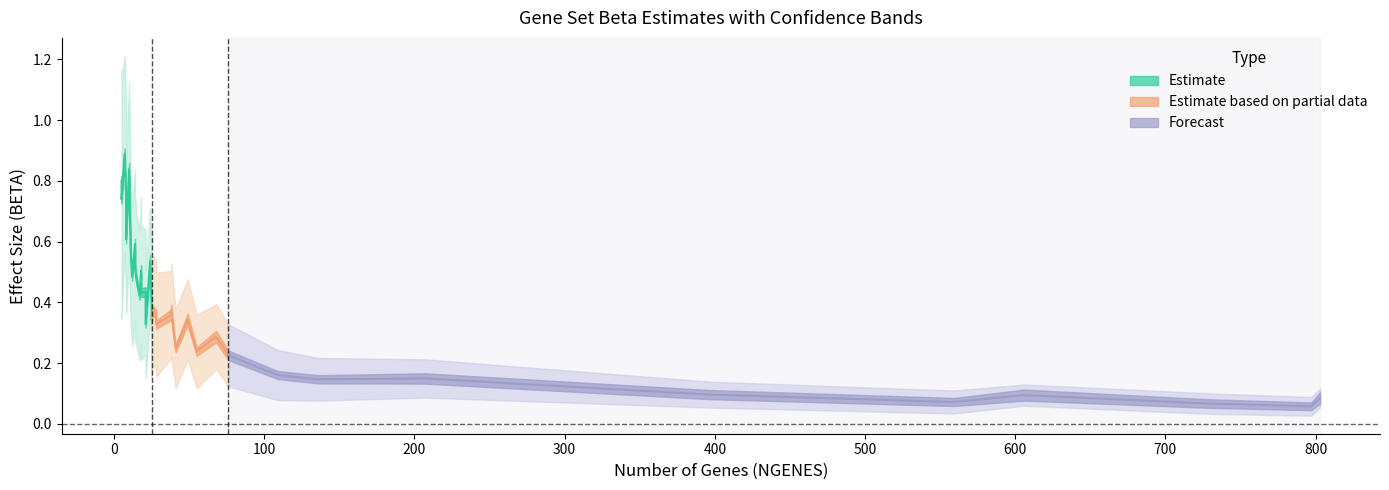

At which category does BETA reach its first local peak?

7